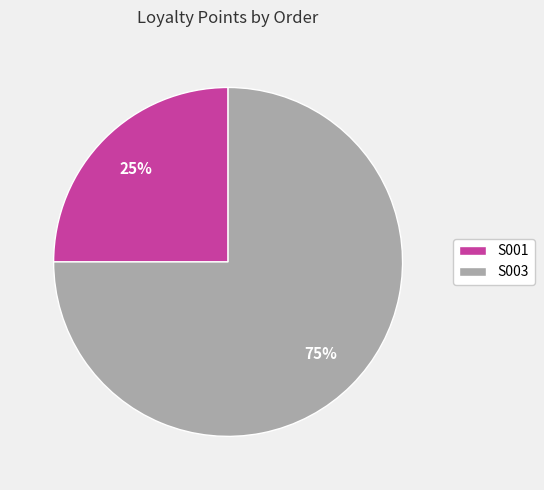

Count the number of slices in the pie.

2